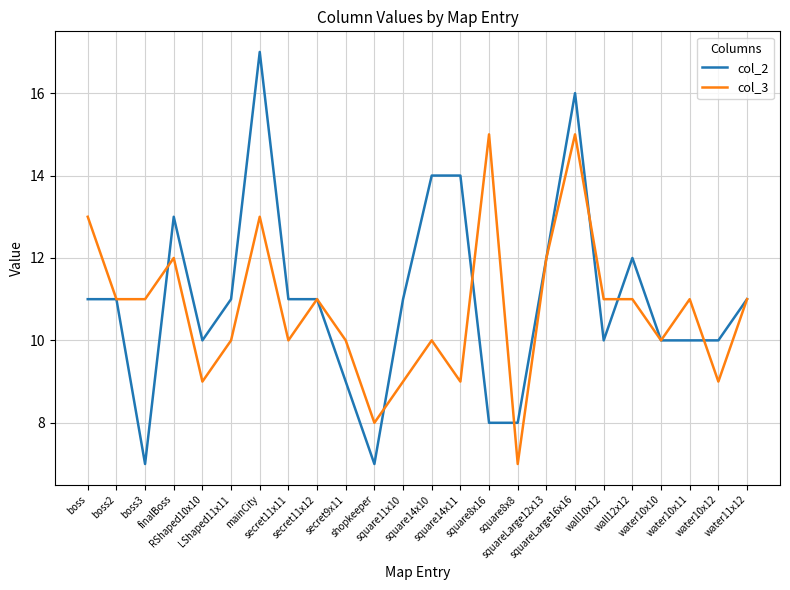

How many col_2 values are between 10 and 12?

14